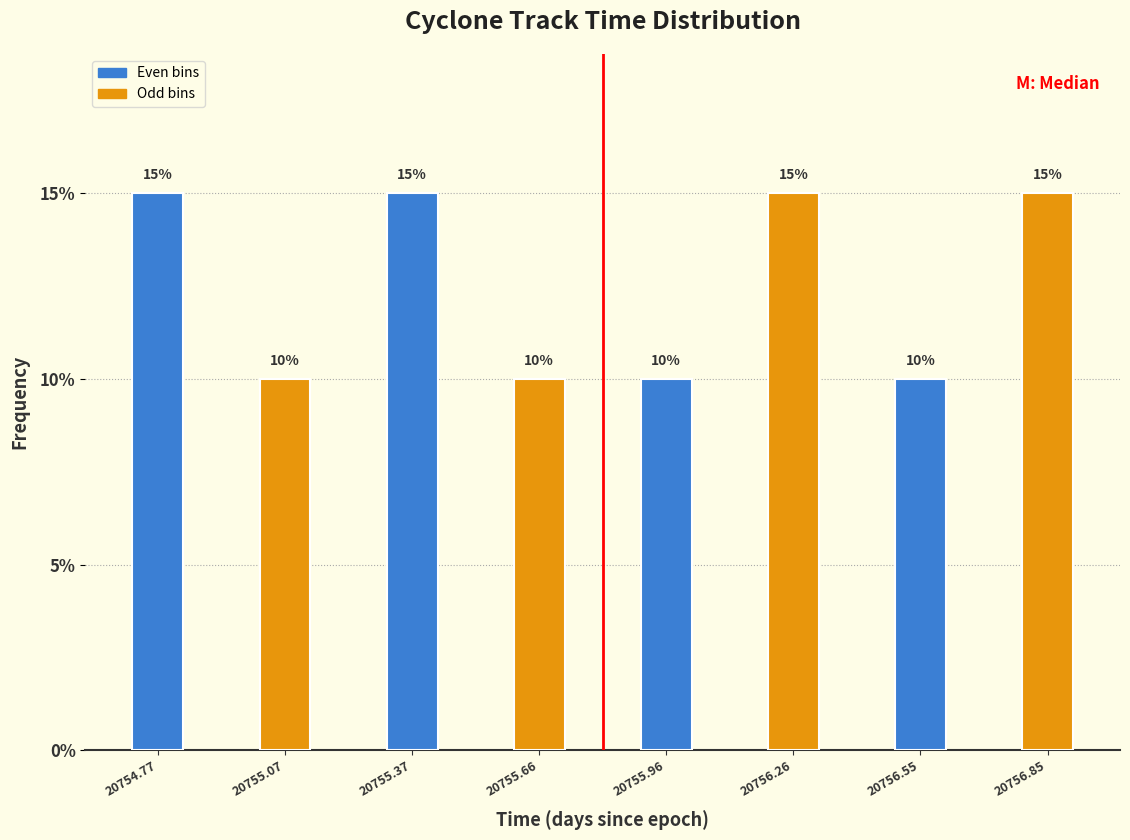

Reading left to right, list every bar in this chart as the range it spans on the x-axis followed by its height. The bar edges are not printed on the chart, so give them approximately, as read against the axis.

20754.65 to 20754.90: 15
20754.90 to 20755.20: 10
20755.20 to 20755.50: 15
20755.50 to 20755.80: 10
20755.80 to 20756.10: 10
20756.10 to 20756.40: 15
20756.40 to 20756.70: 10
20756.70 to 20757.00: 15